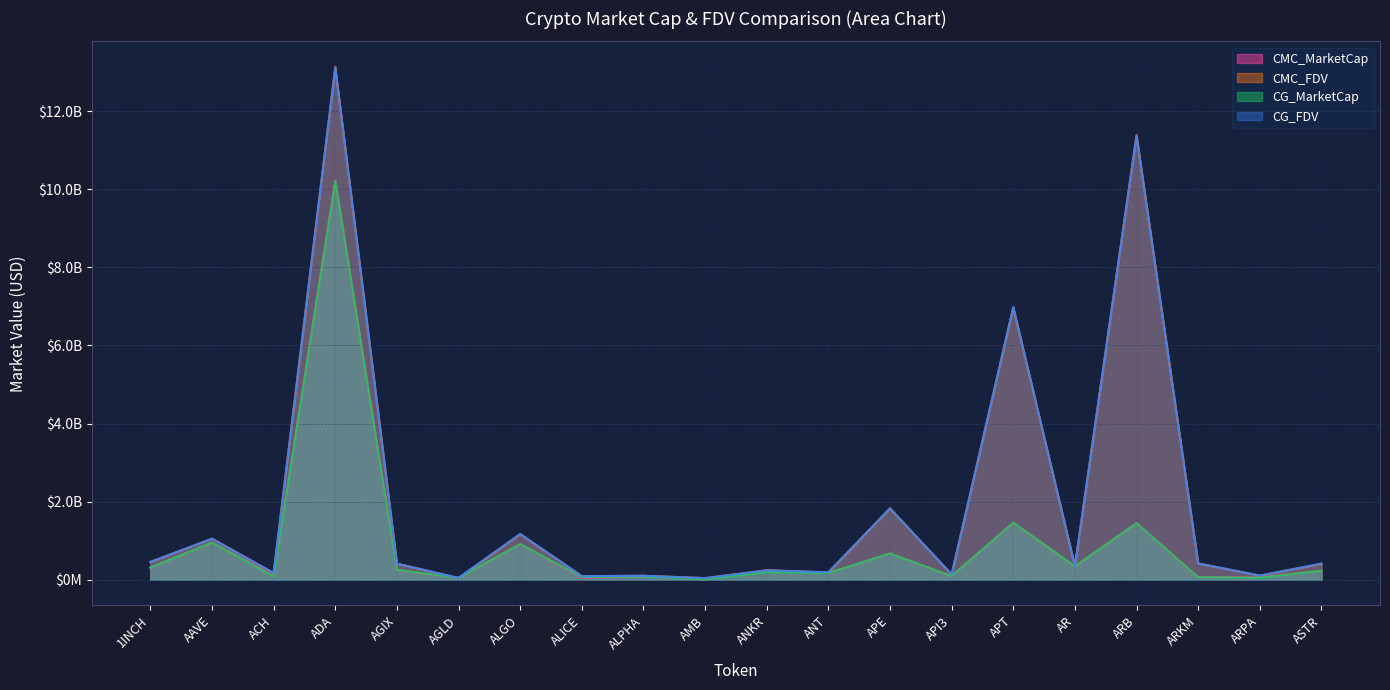

How many times do CG_FDV and CMC_FDV cross each other?

8